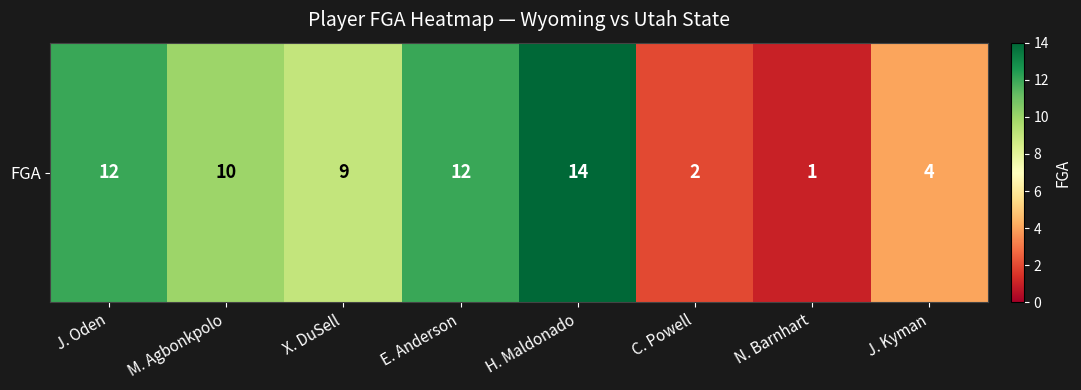

Which label corresponds to the largest value in the chart?

H. Maldonado